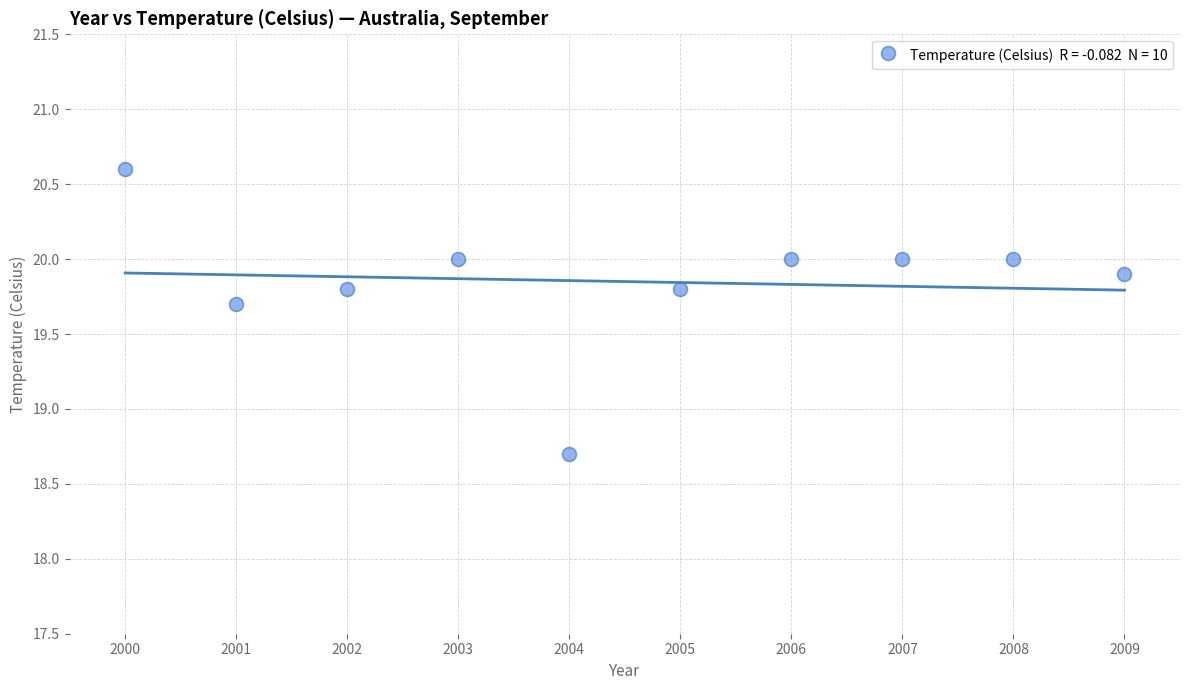

What is the range of X values (max minus min)?

9.0